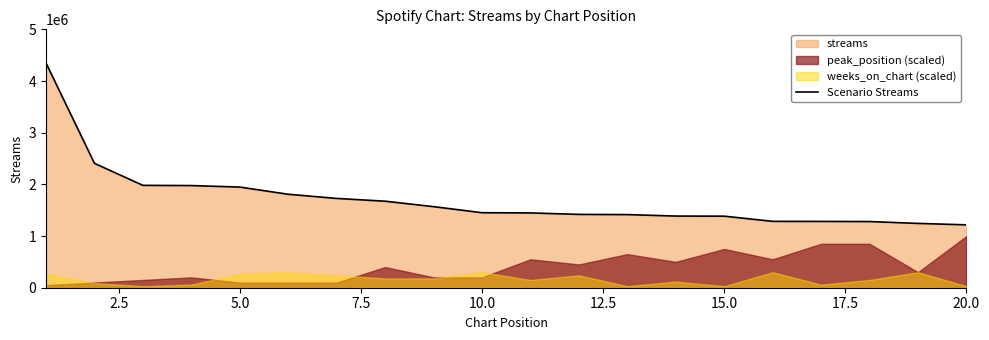

What is the greatest value displayed?

4346473